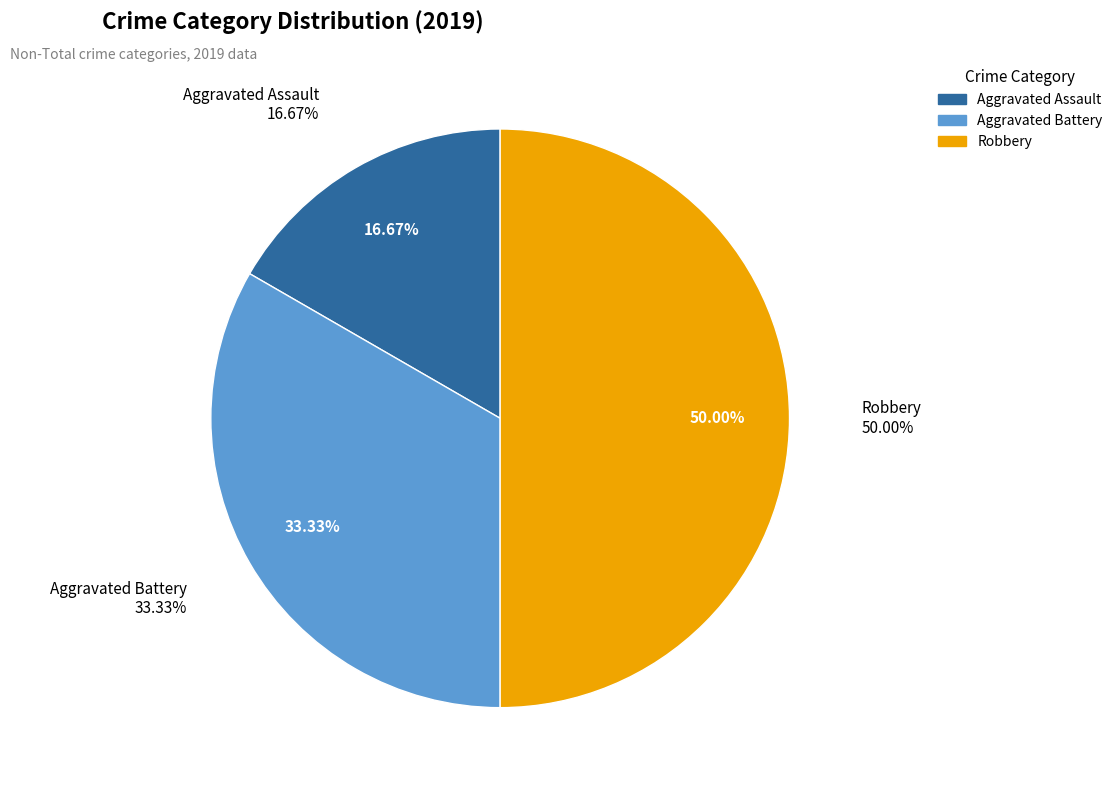

Is it true that Robbery is 60% of the pie?

False